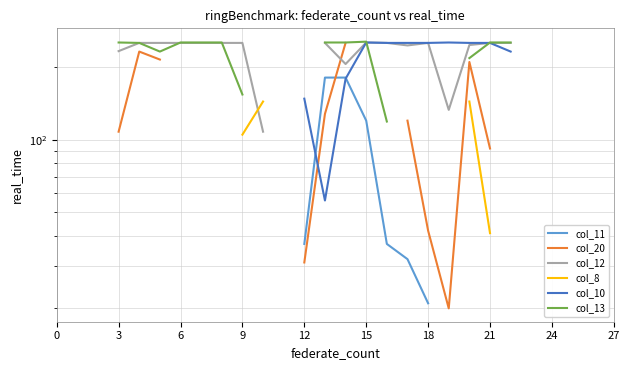

How many interior local valleys does the col_20 series have?

1